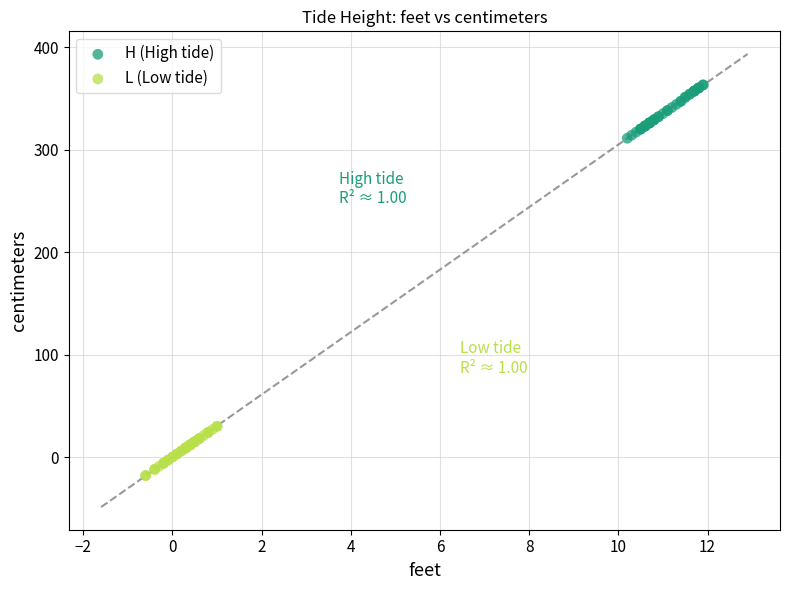

Which series contains the lowest Y value?

L (Low tide)